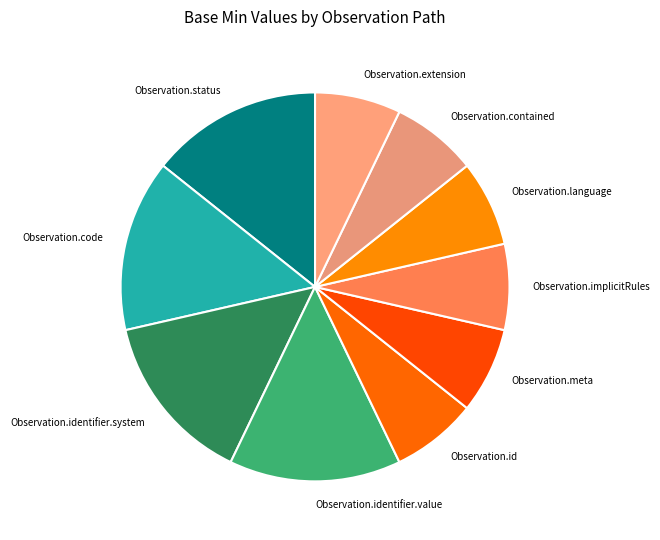

Does Observation.meta represent more than half of the total?

No